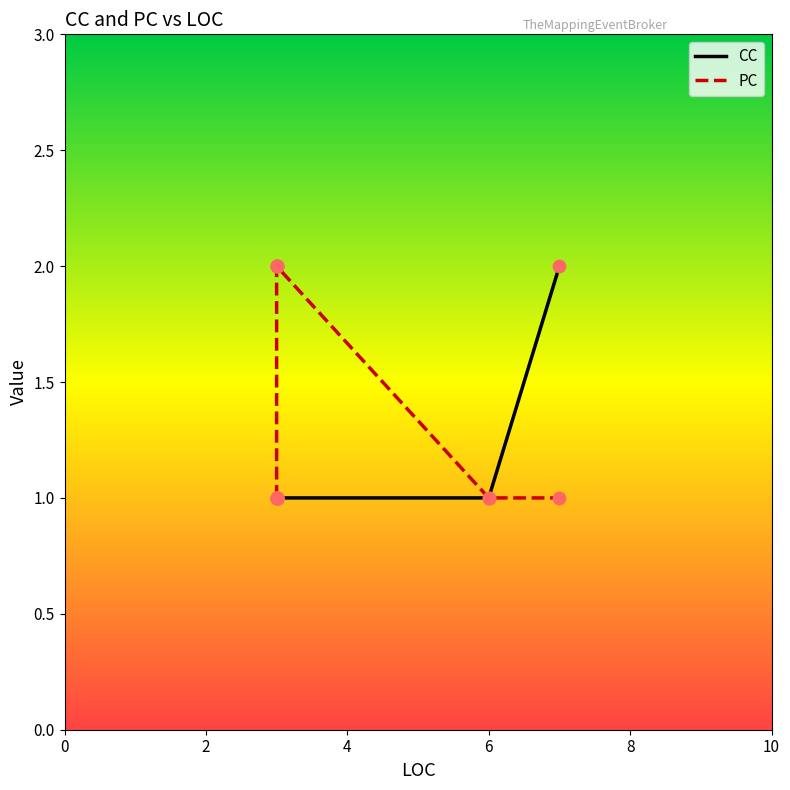

What are all the series names shown in the legend?

CC, PC